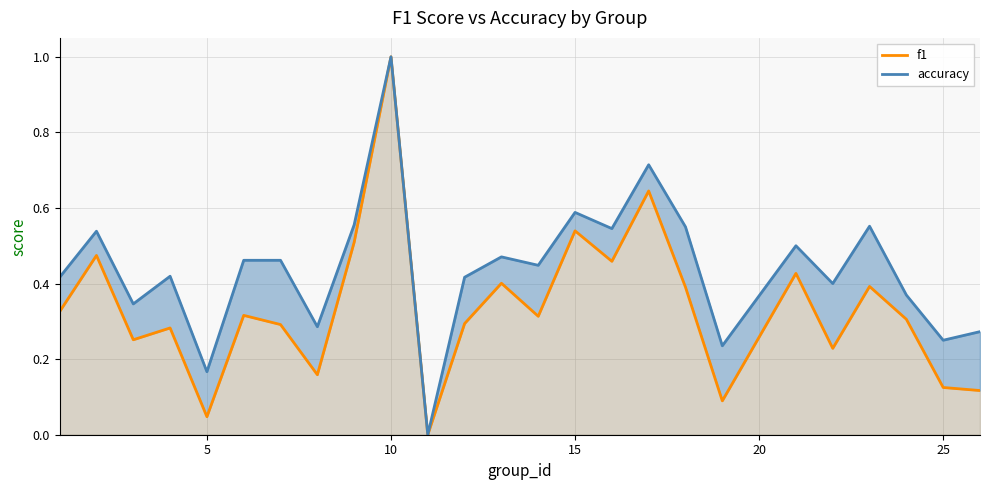

True or false: f1 and accuracy intersect in this chart.

False